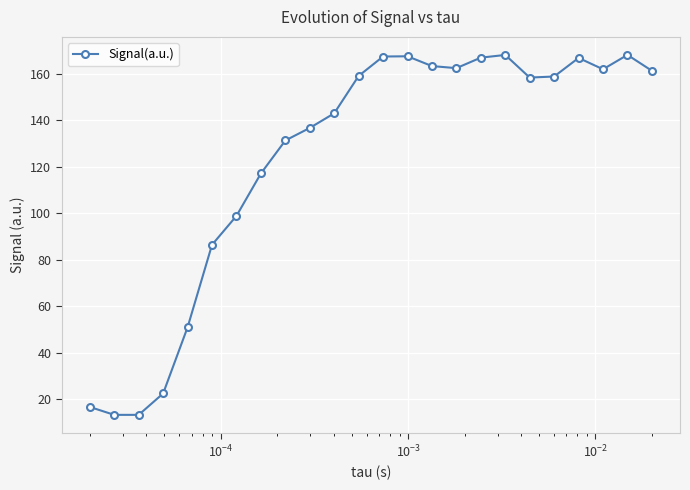

What is the smallest value displayed?

13.3